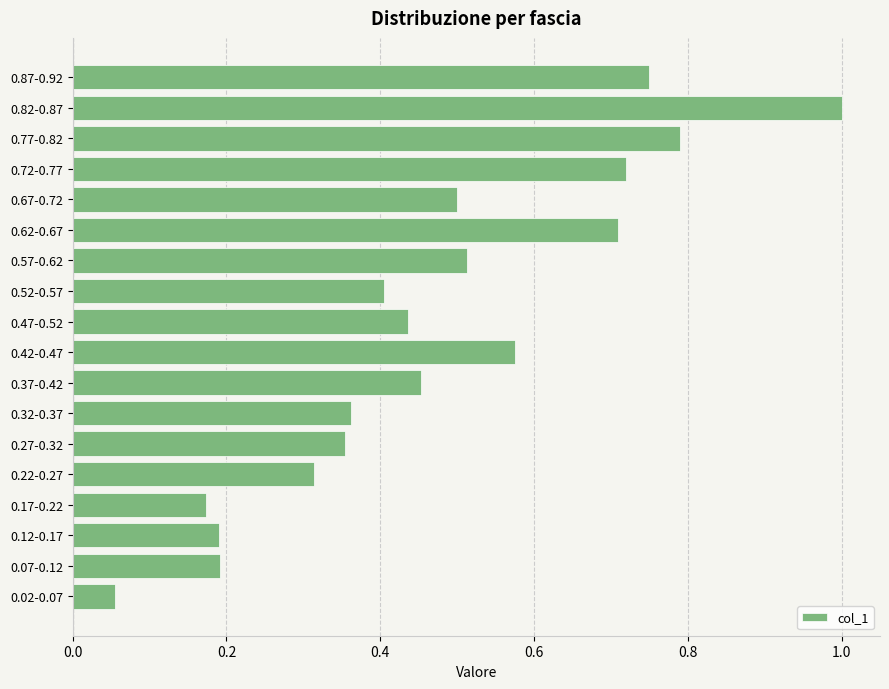

What is the difference between the maximum and minimum values?

0.9